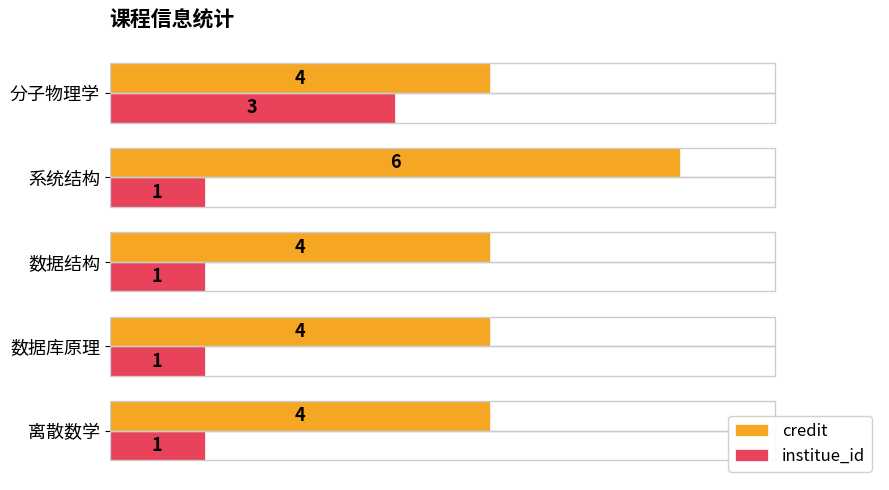

What is the difference between the highest and lowest values at 数据库原理?

3